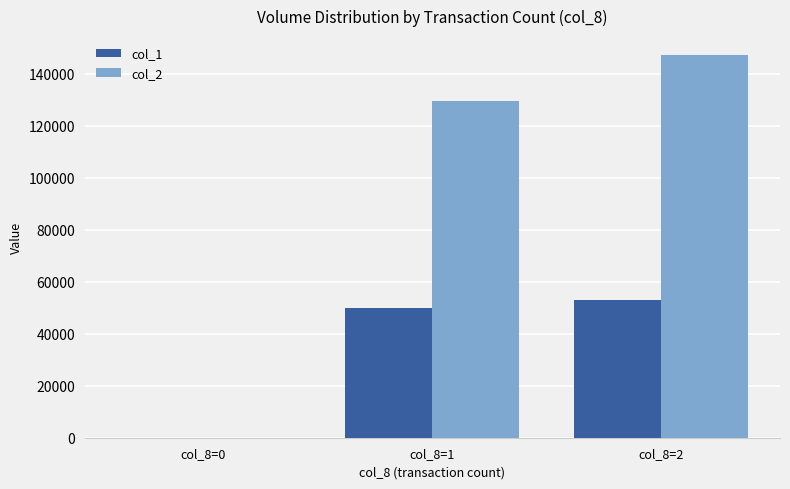

At which category is the sum across all series the highest?

col_8=2